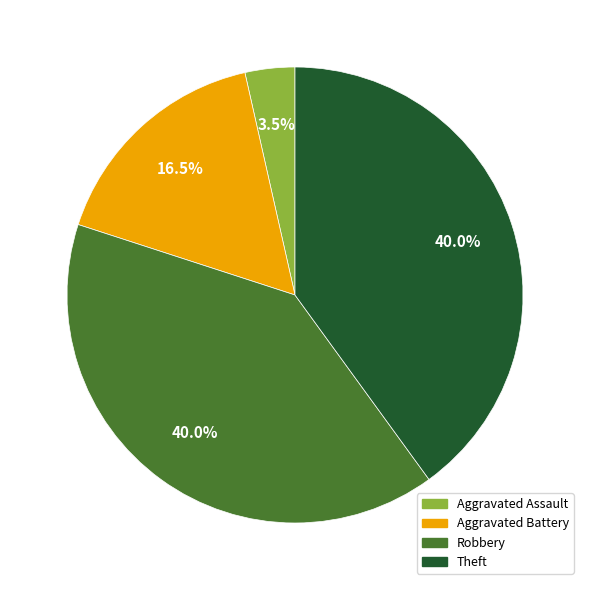

Between Theft and Aggravated Assault, which is larger?

Theft